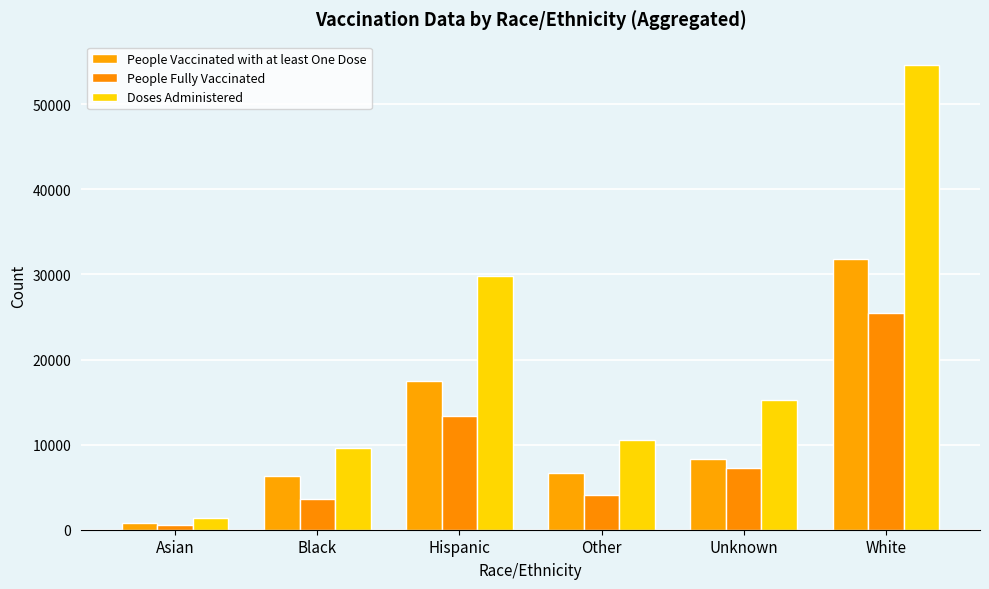

Read the Doses Administered value at Hispanic, to the nearest 50.

29800